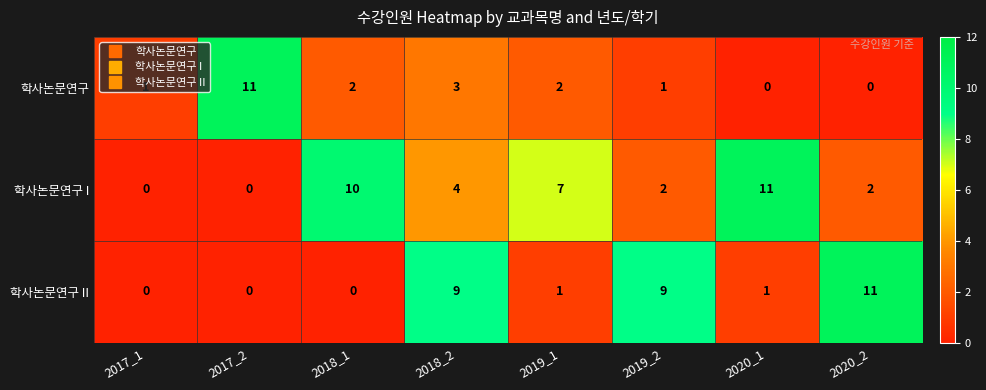

How many distinct data groups are displayed?

3